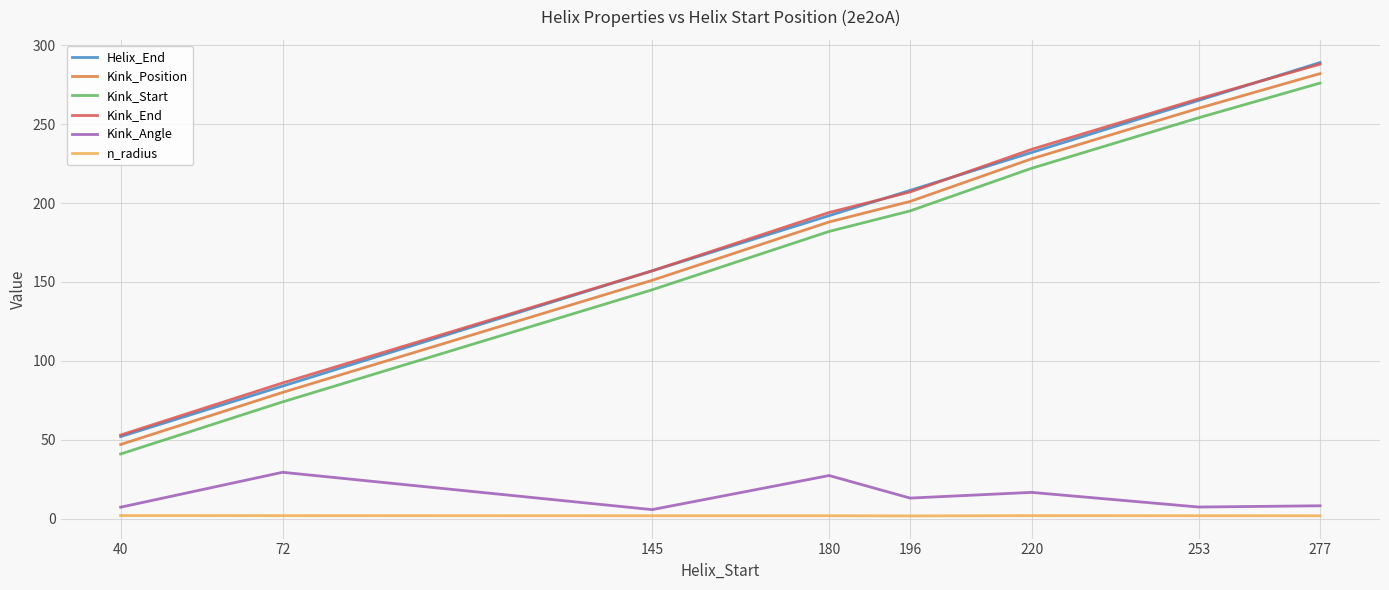

Which category has the highest value in the Kink_Start series?

277